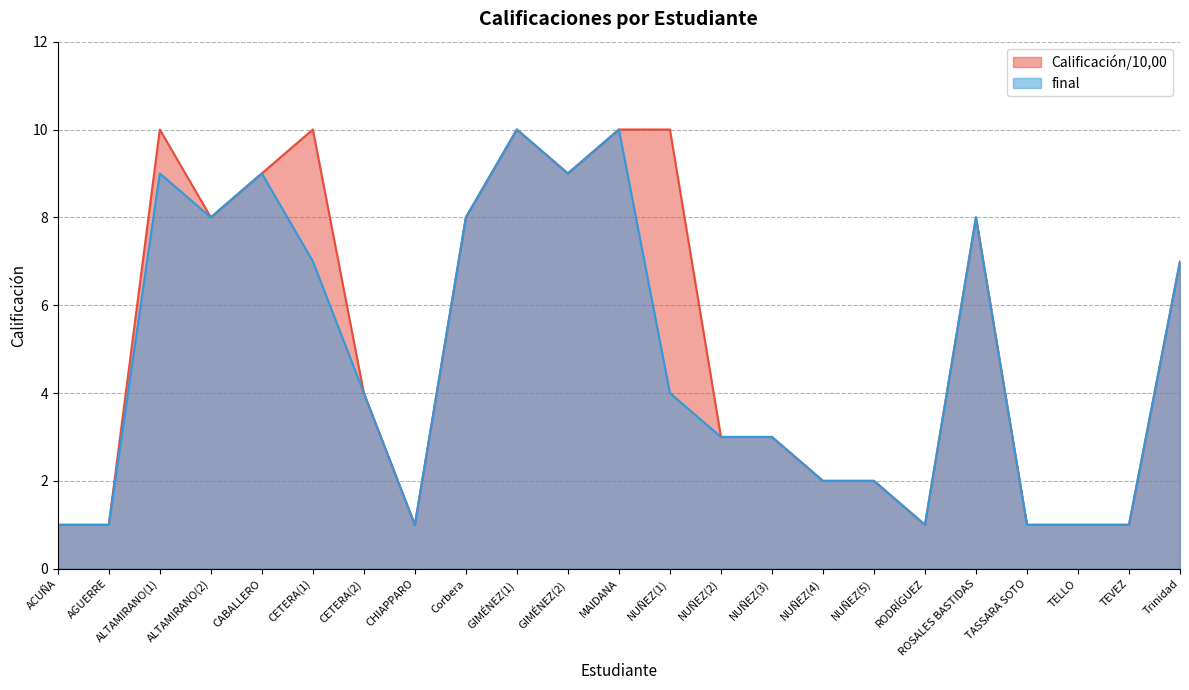

At which category does Calificación/10,00 reach its first local peak?

ALTAMIRANO(1)